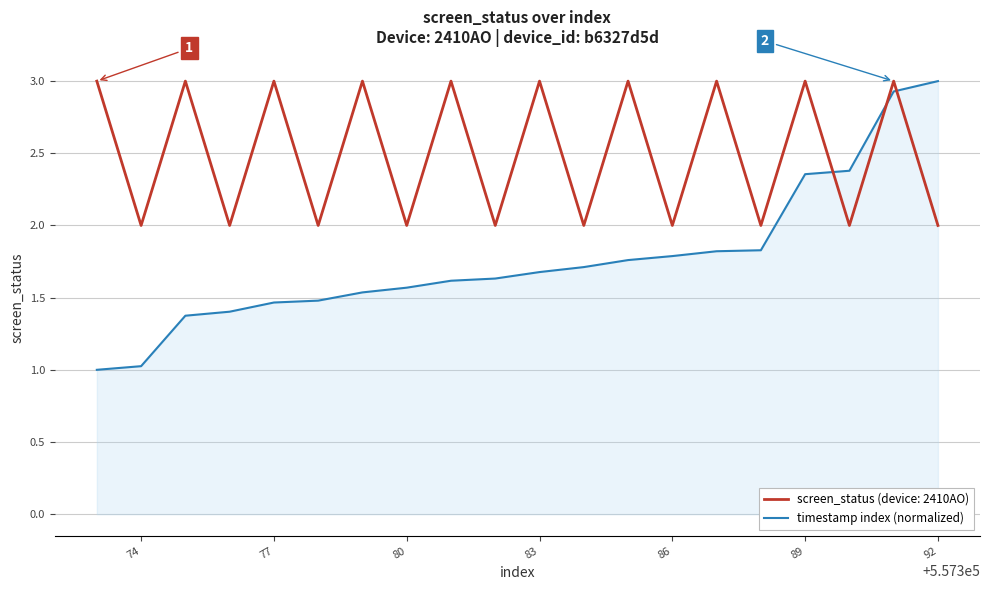

Which series has the largest range (max minus min)?

timestamp index (normalized)